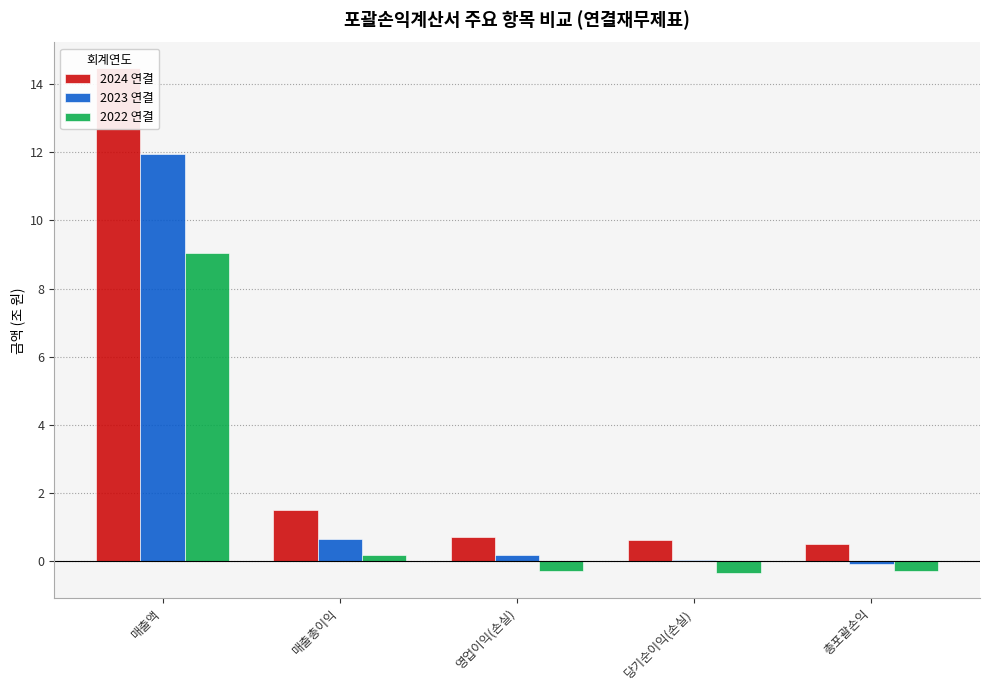

What position from the right is 매출액?

5